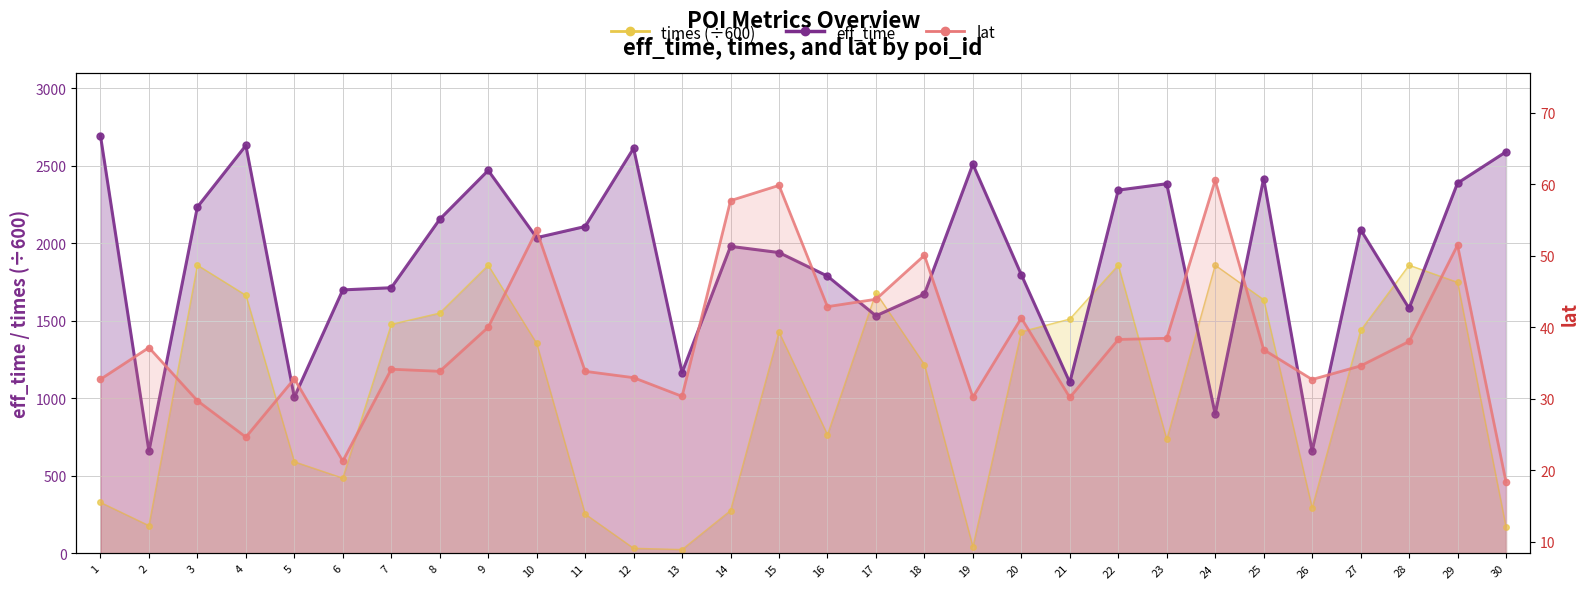

Which category has the highest value across all series?

1